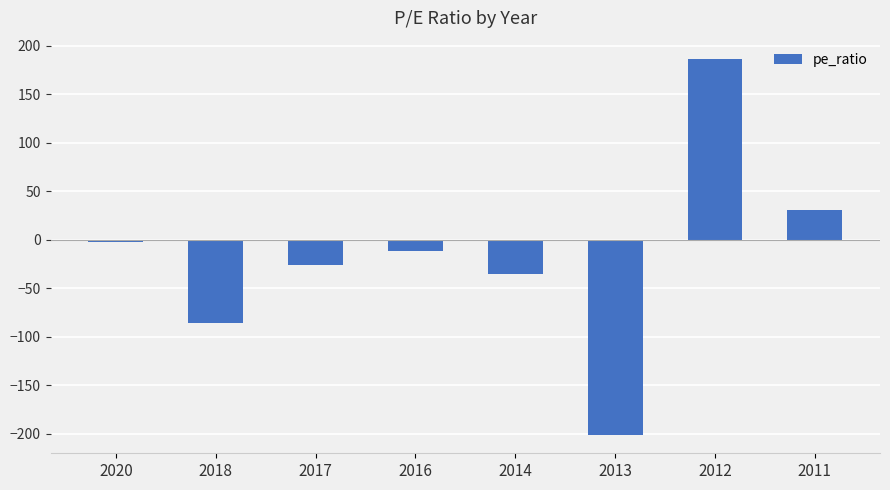

Reading left to right, extract all data points from this chart.

2020=-2.6	2018=-85.8	2017=-26.6	2016=-11.3	2014=-35.3	2013=-201.0	2012=186.0	2011=31.0